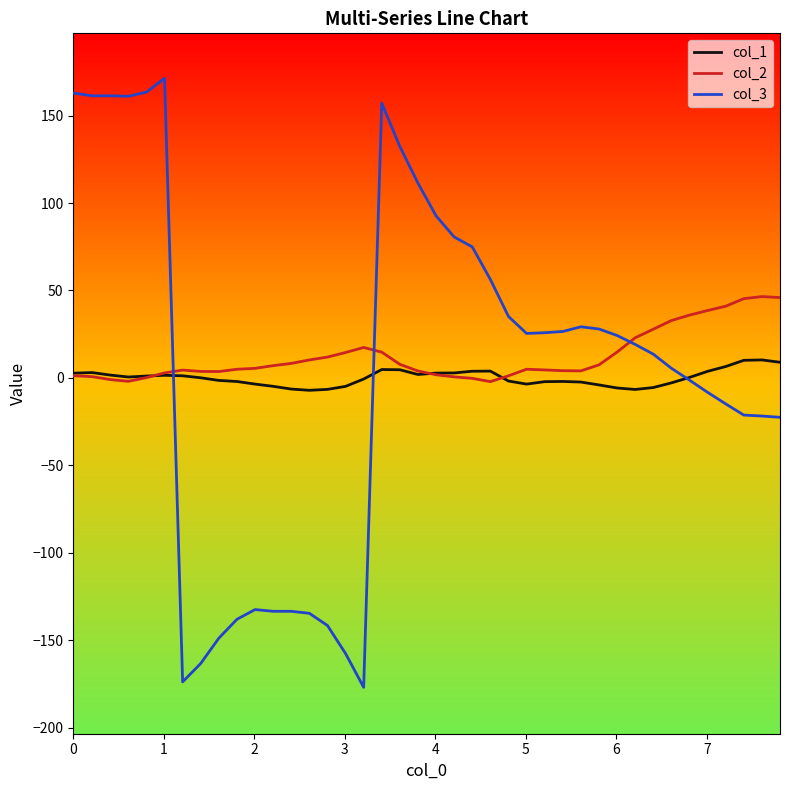

Which series has the widest spread of values?

col_3